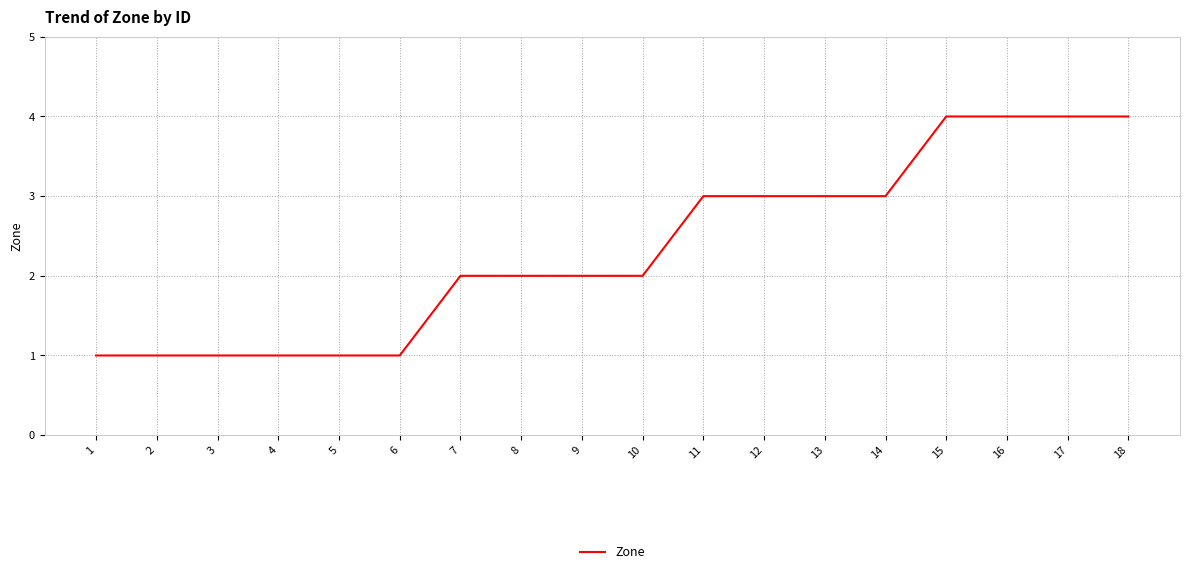

Reading left to right, transcribe all the data shown in this chart.

1=1	2=1	3=1	4=1	5=1	6=1	7=2	8=2	9=2	10=2	11=3	12=3	13=3	14=3	15=4	16=4	17=4	18=4